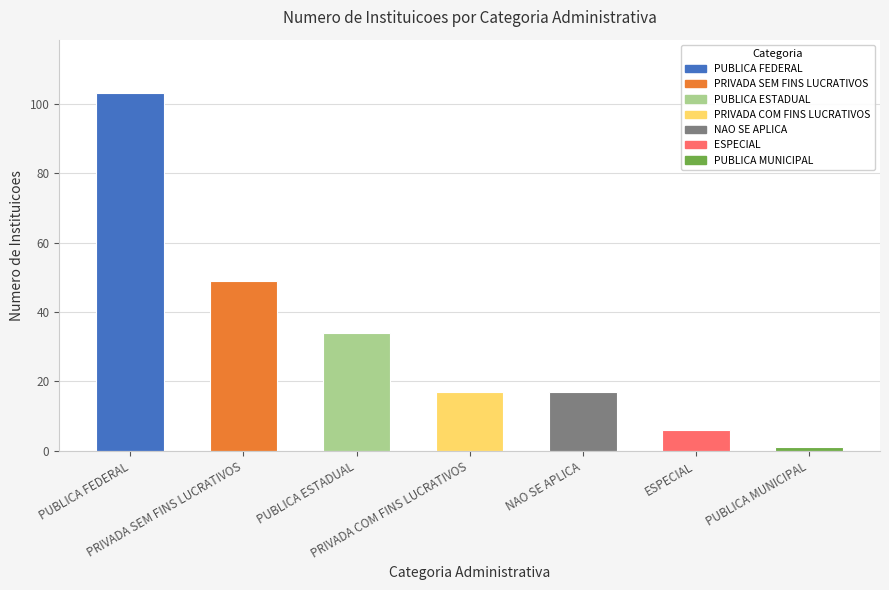

The value at ESPECIAL is 3. True or false?

False